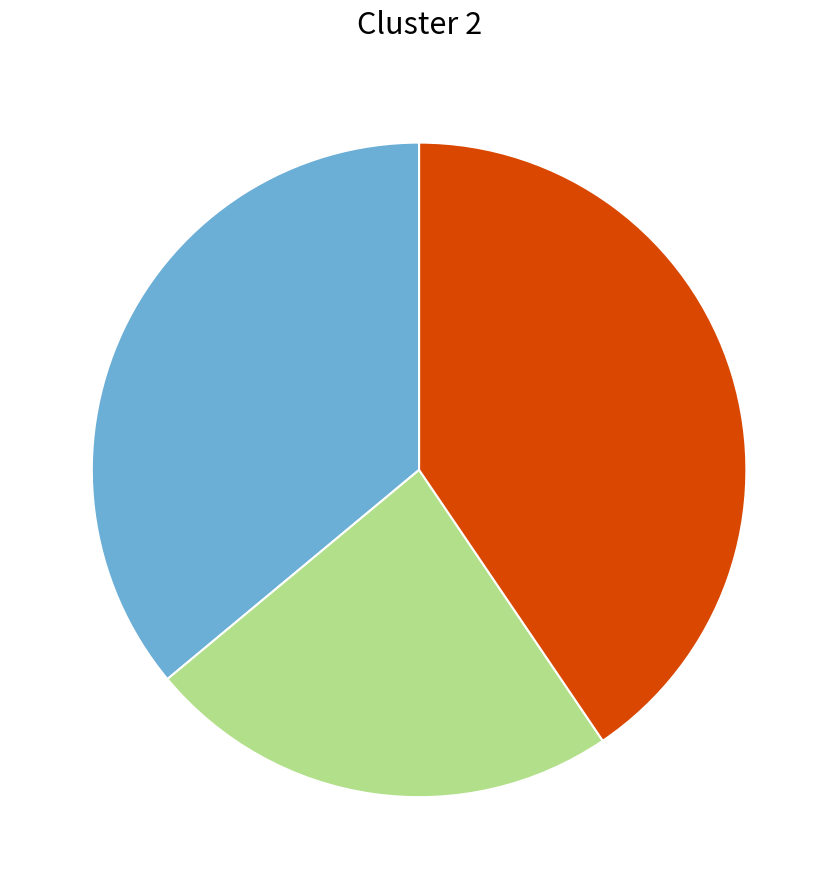

Is there any slice that represents more than half of the pie?

No